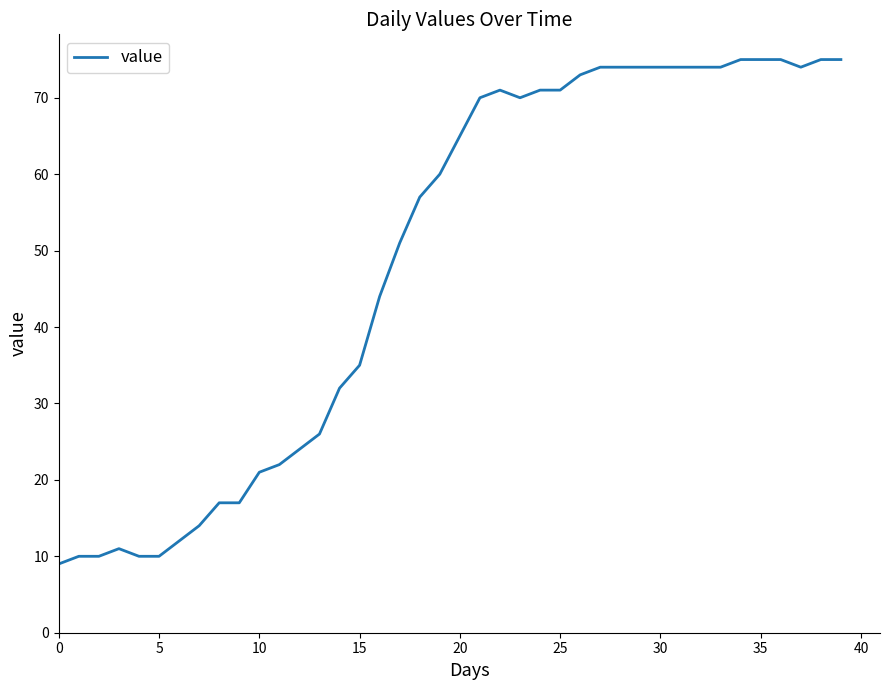

What is the smallest value displayed?

9